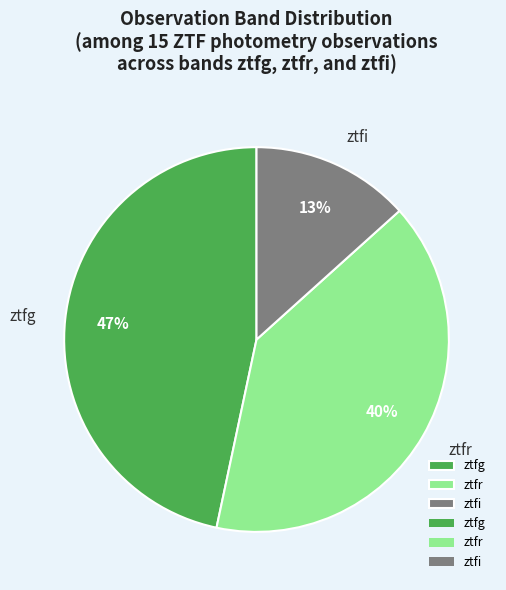

To the nearest percent, what percentage of the pie is ztfi?

13%